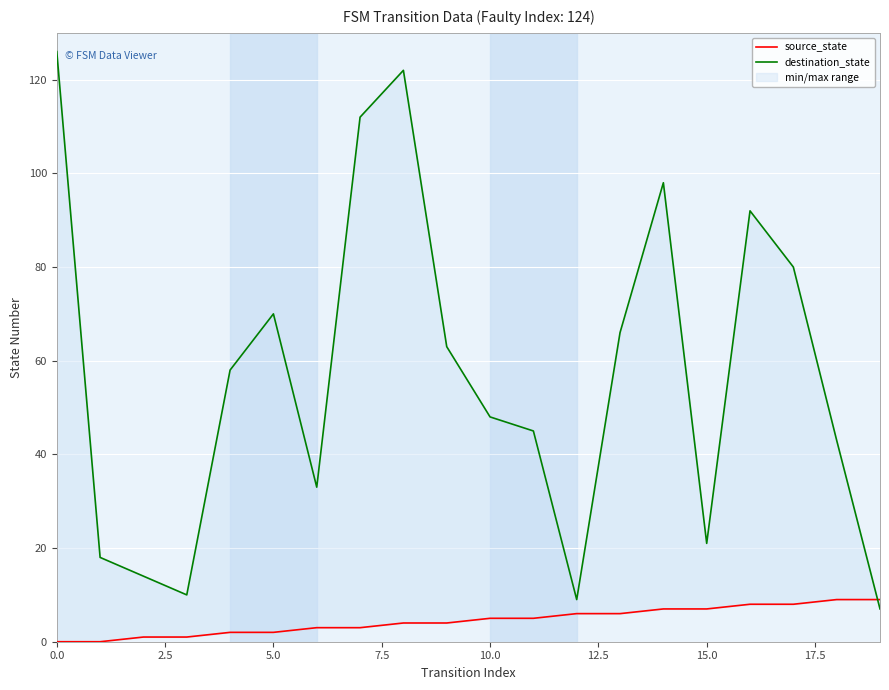

Between 17 and 15.0, which is larger?

17